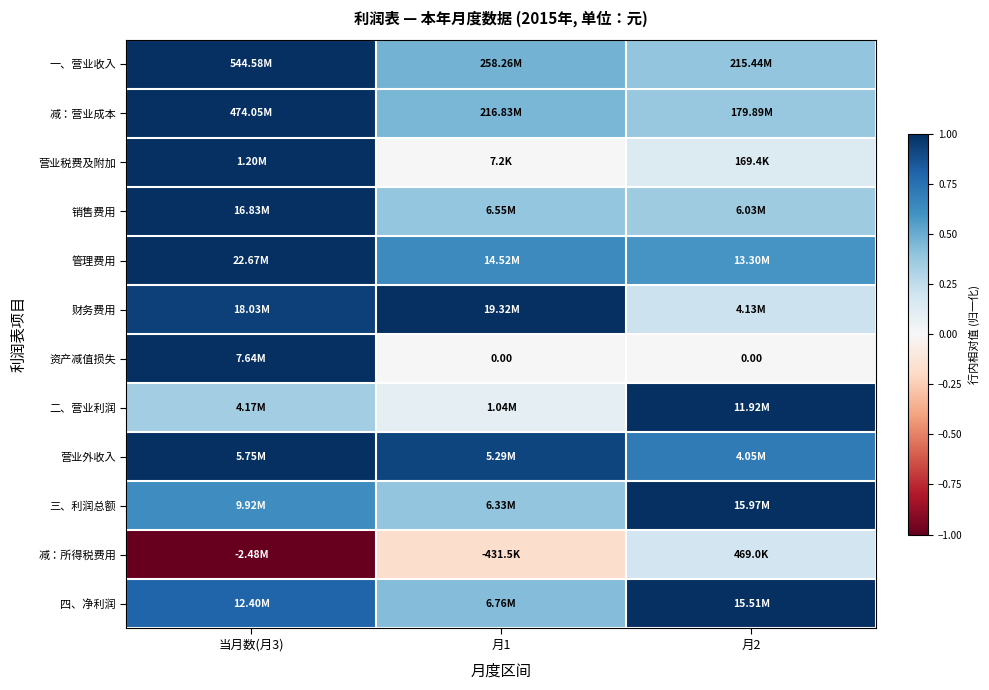

Between 月2 and 当月数(月3), which is larger?

当月数(月3)